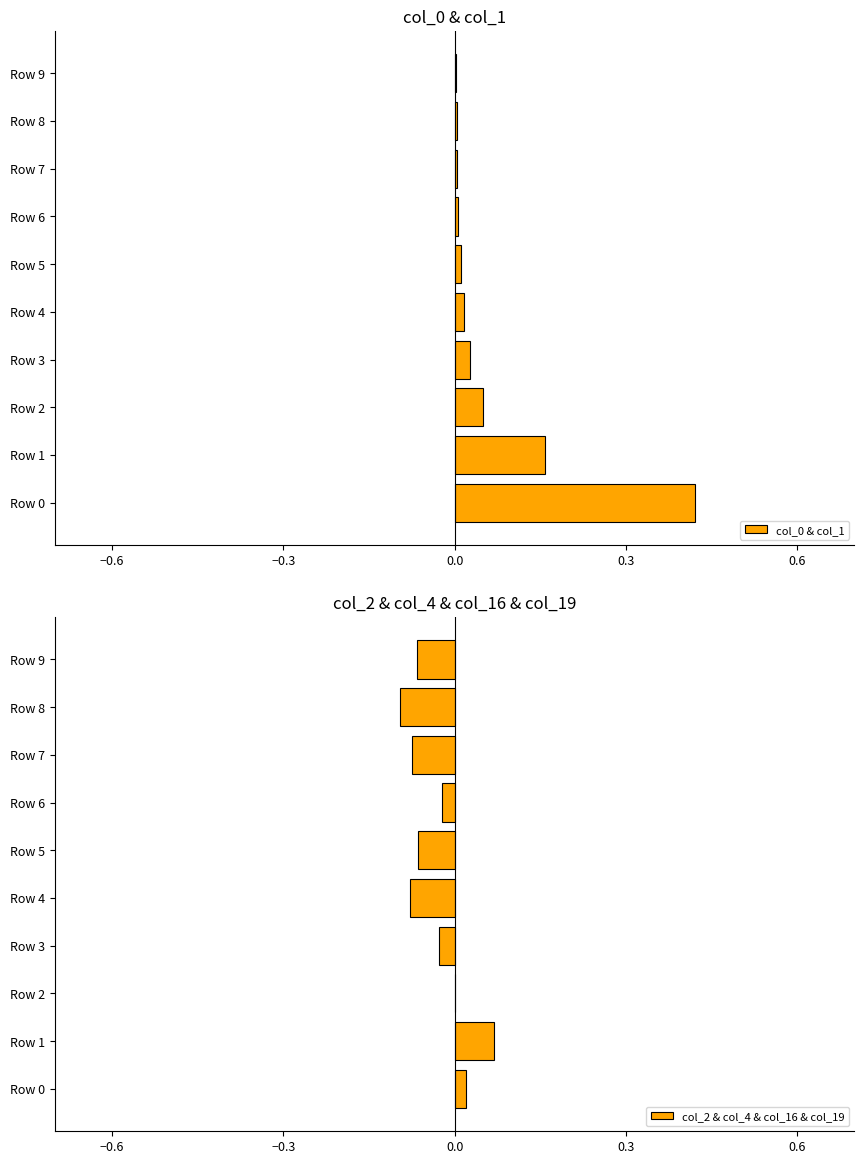

True or false: col_2 & col_4 & col_16 & col_19 has a value of -0.0 at Row 5.

False